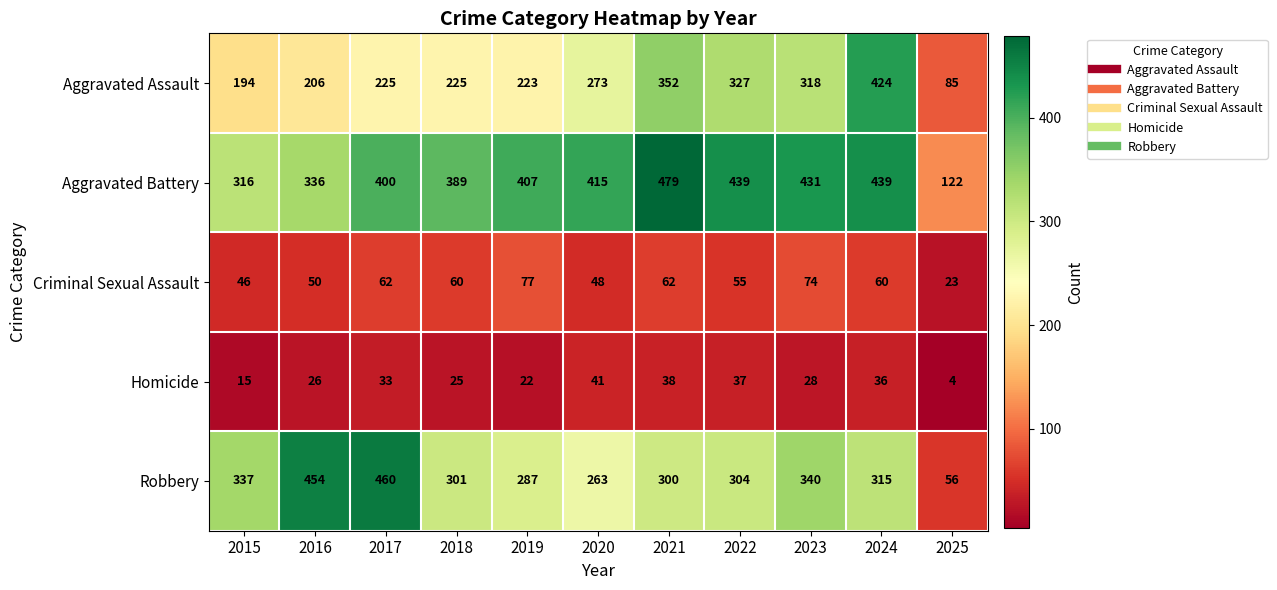

What is the average value of the Aggravated Assault series?

259